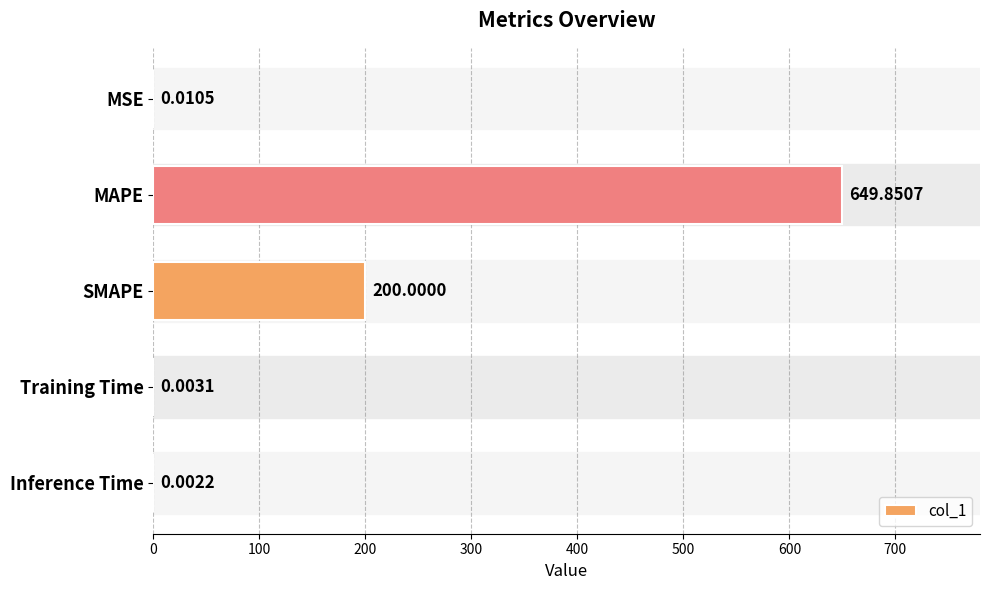

What is the average value?

170.0